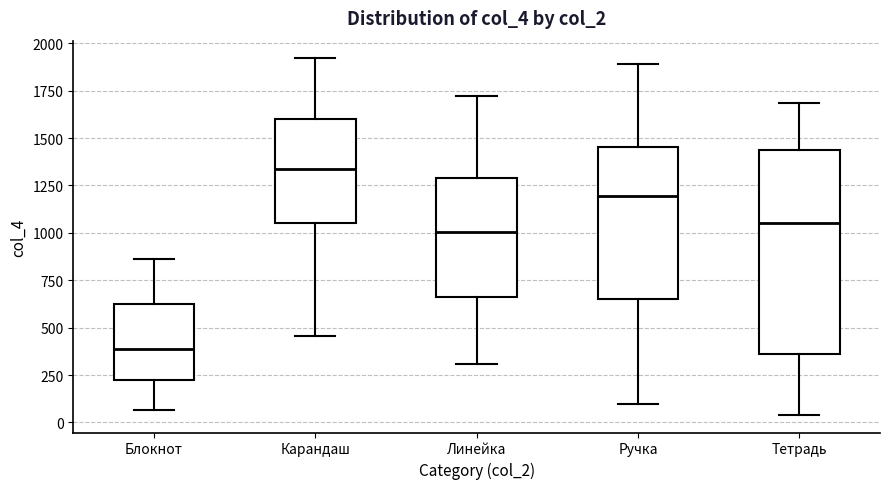

Which box is the tallest, from its lower edge to its upper edge?

Тетрадь